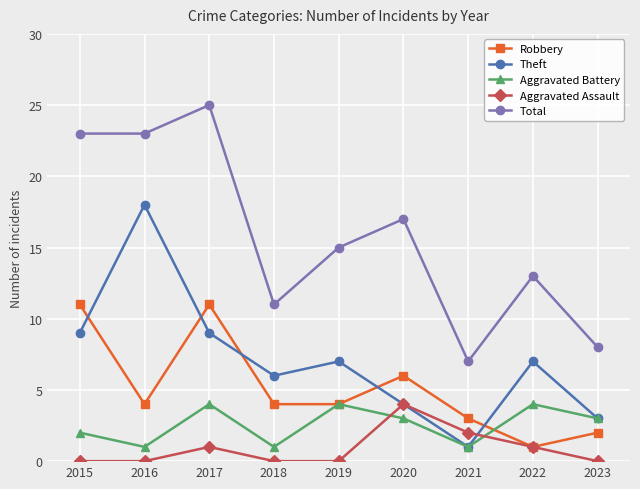

Reading right to left, extract all data points from this chart.

Robbery: 2023=2	2022=1	2021=3	2020=6	2019=4	2018=4	2017=11	2016=4	2015=11
Theft: 2023=3	2022=7	2021=1	2020=4	2019=7	2018=6	2017=9	2016=18	2015=9
Aggravated Battery: 2023=3	2022=4	2021=1	2020=3	2019=4	2018=1	2017=4	2016=1	2015=2
Aggravated Assault: 2023=0	2022=1	2021=2	2020=4	2019=0	2018=0	2017=1	2016=0	2015=0
Total: 2023=8	2022=13	2021=7	2020=17	2019=15	2018=11	2017=25	2016=23	2015=23